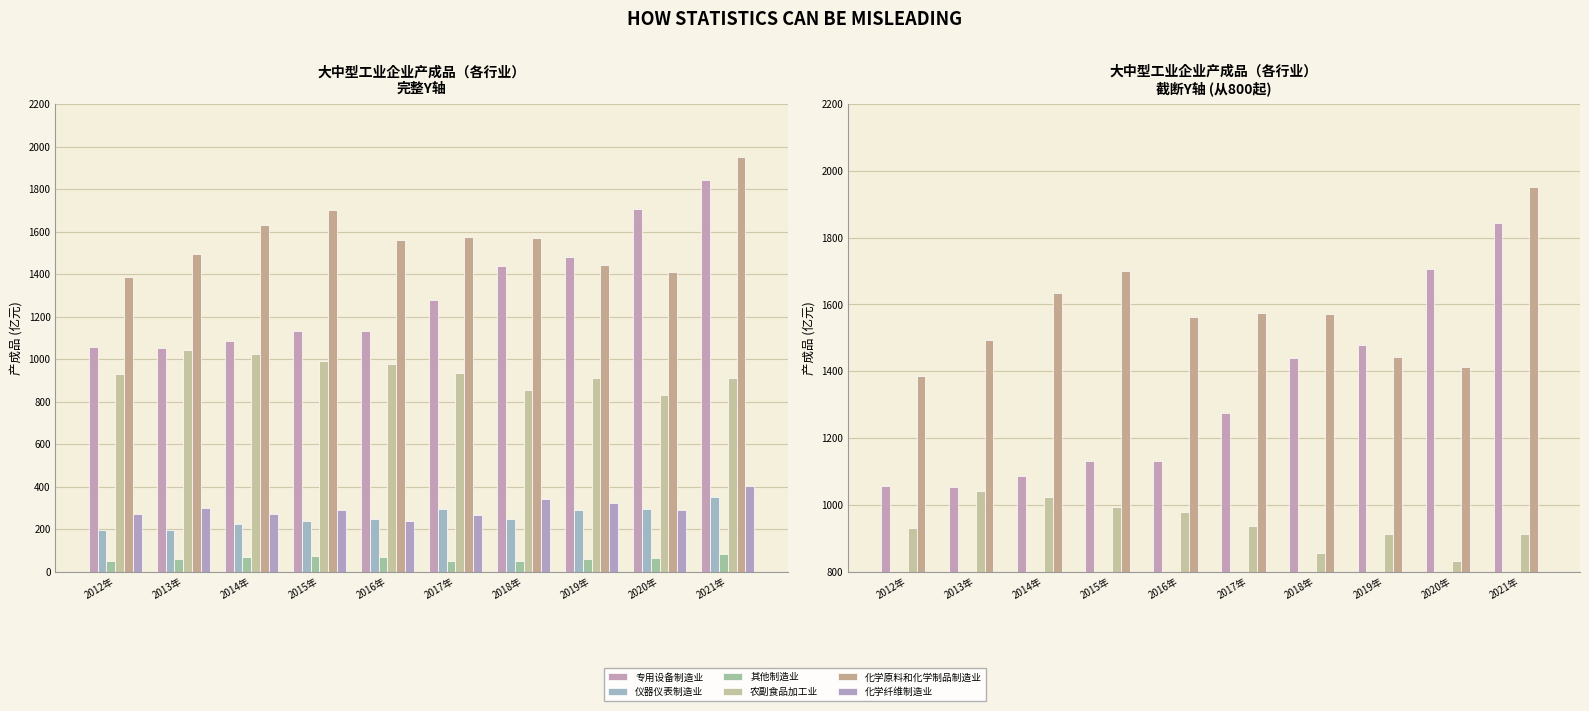

What are all the series names shown in the legend?

专用设备制造业, 仪器仪表制造业, 其他制造业, 农副食品加工业, 化学原料和化学制品制造业, 化学纤维制造业